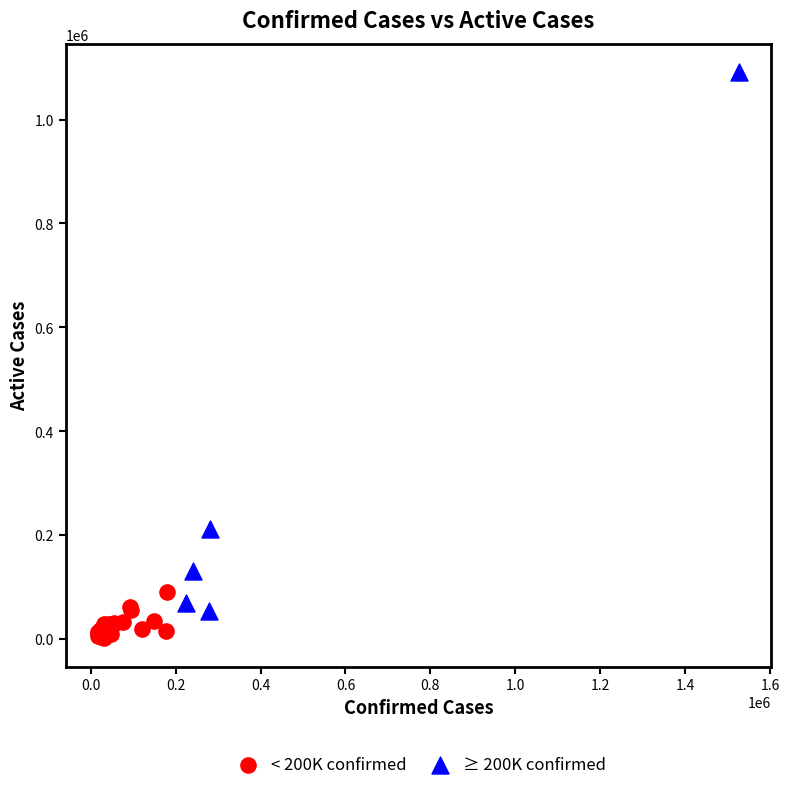

Which series has the largest Y range (max minus min)?

≥ 200K confirmed